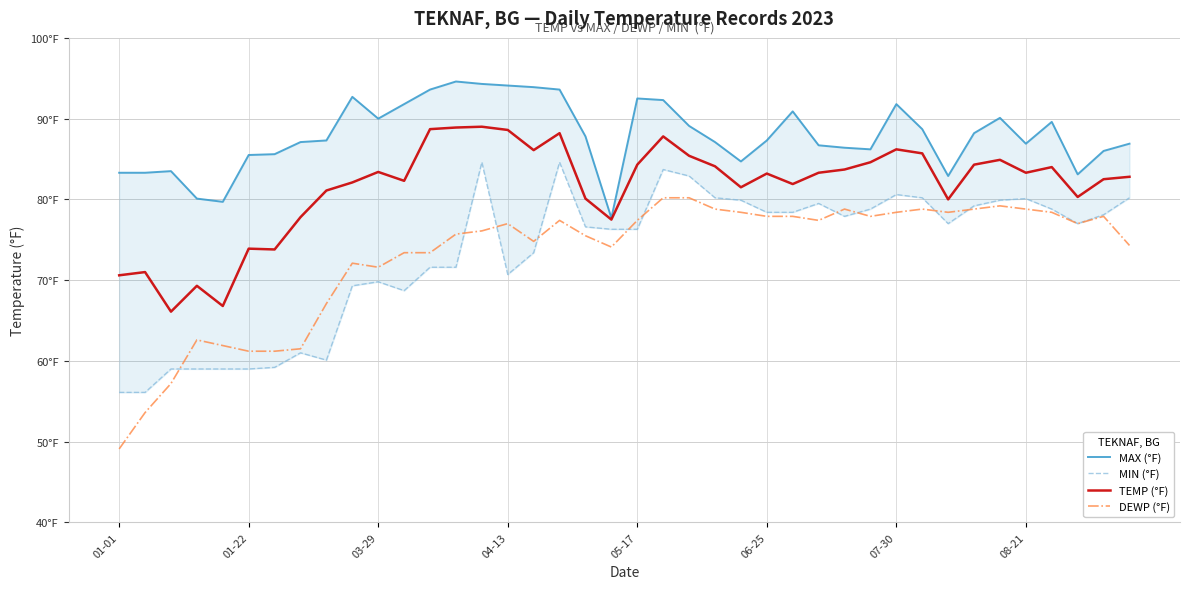

What are all the series names shown in the legend?

MAX (°F), MIN (°F), TEMP (°F), DEWP (°F)